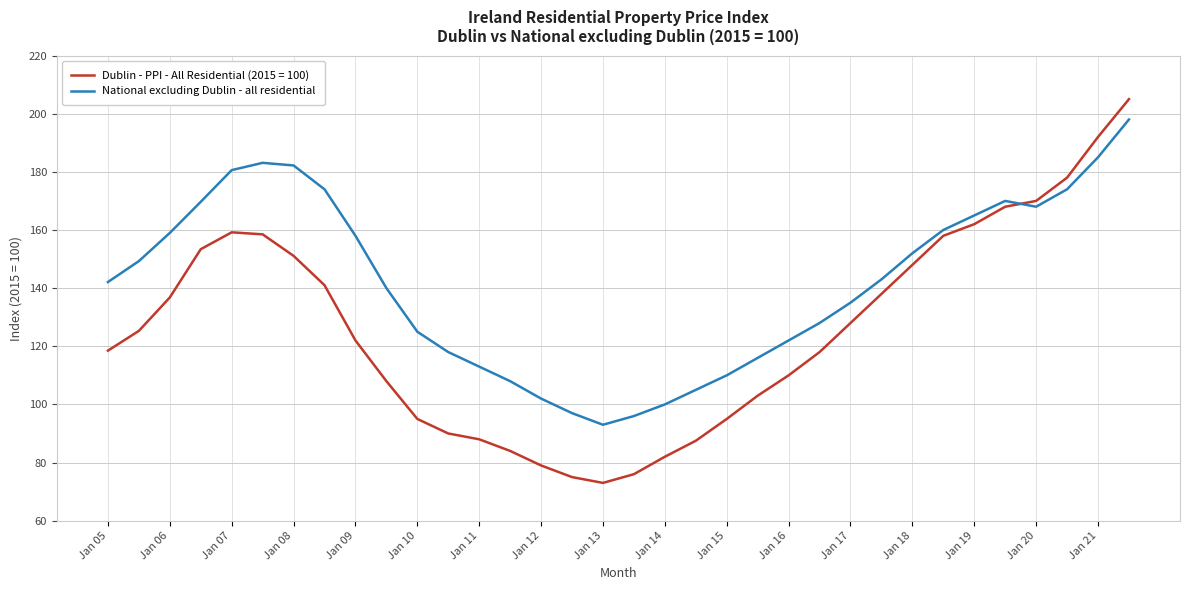

What is the difference between the maximum and minimum values in the National excluding Dublin - all residential series?

105.0